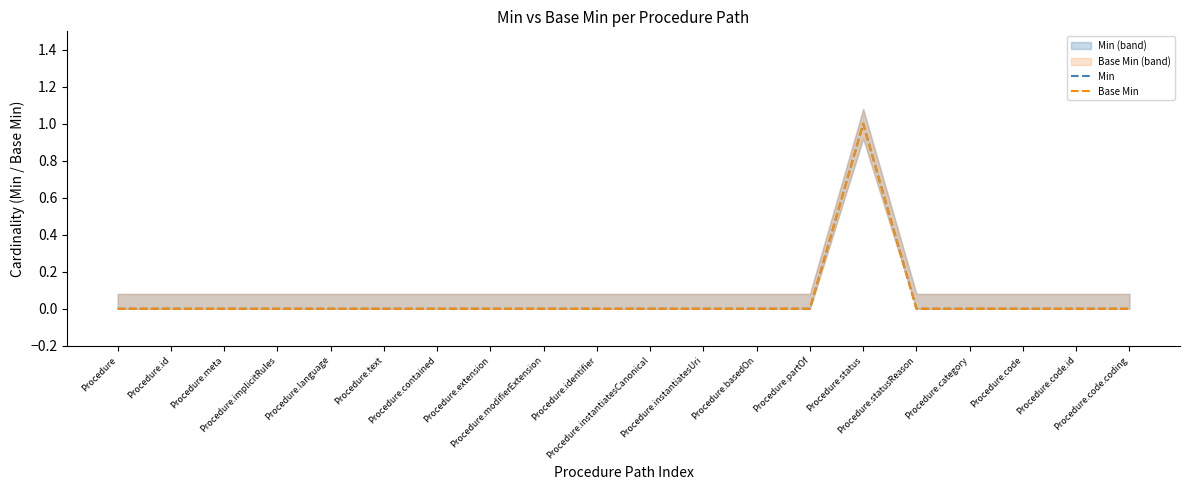

At which label is Min closest to 0?

Procedure